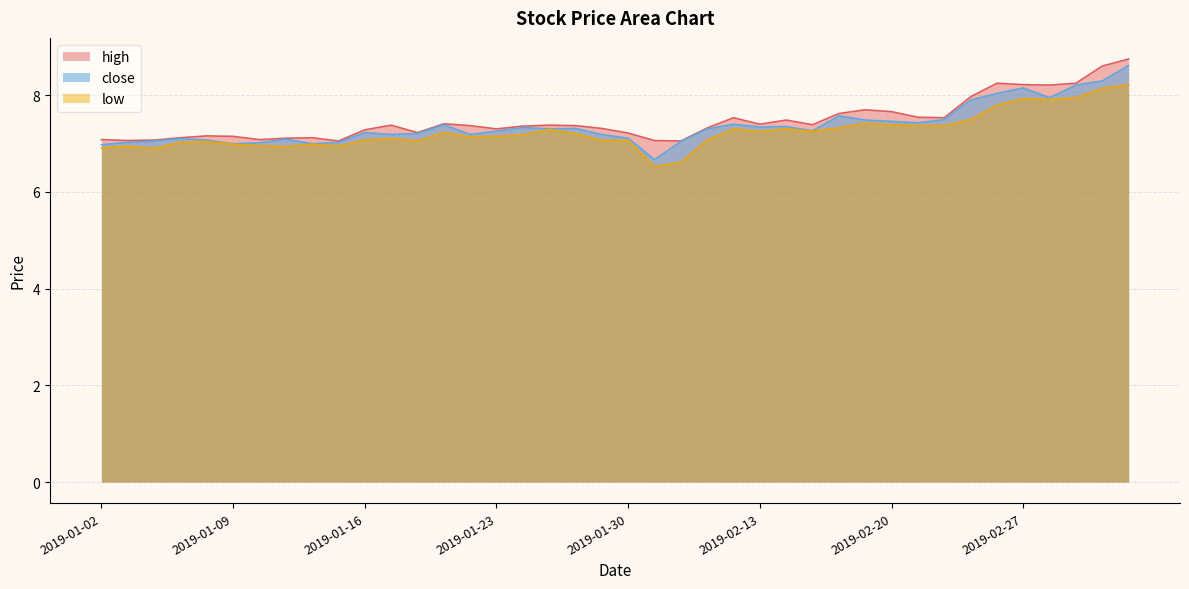

In high, how many points are higher than both neighbors (excluding endpoints)?

9